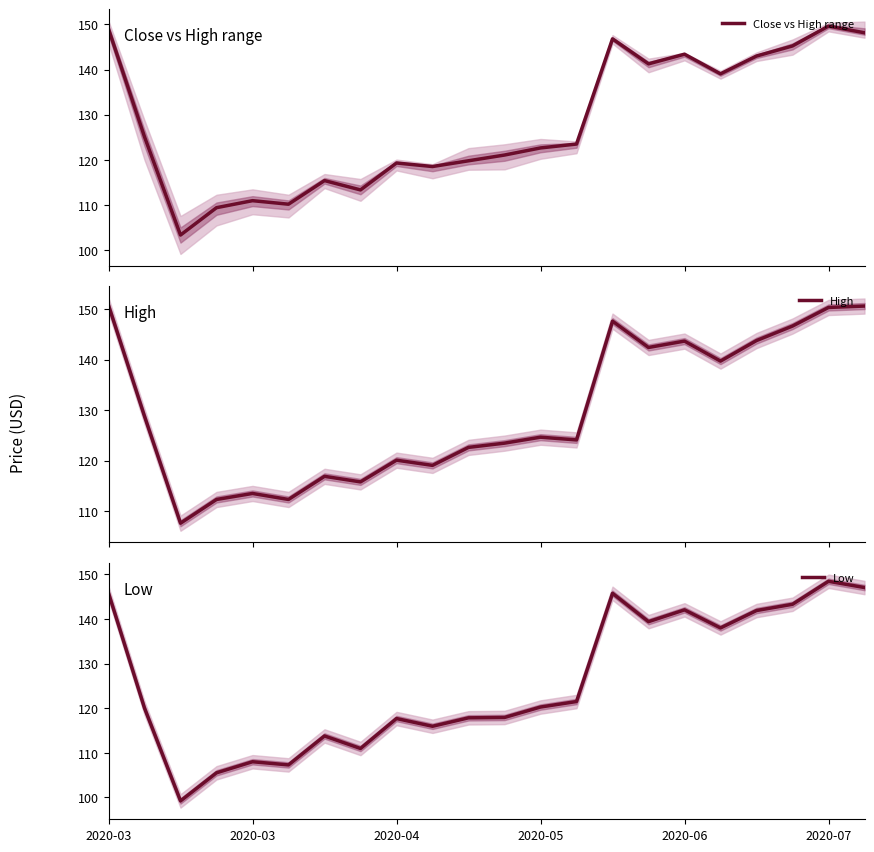

Which series has the largest total across all categories?

High